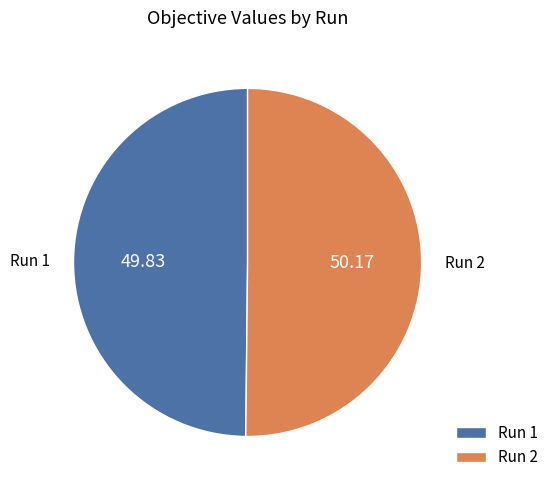

Combined, do Run 1 and Run 2 account for over 50%?

Yes